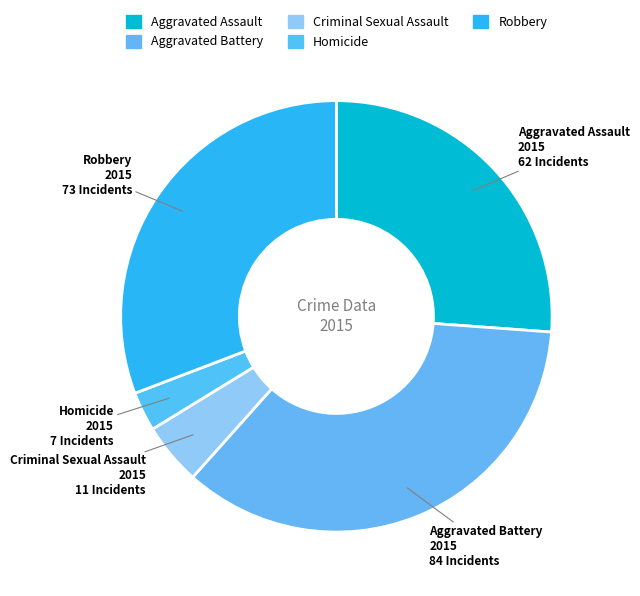

How many segments does this pie chart have?

5